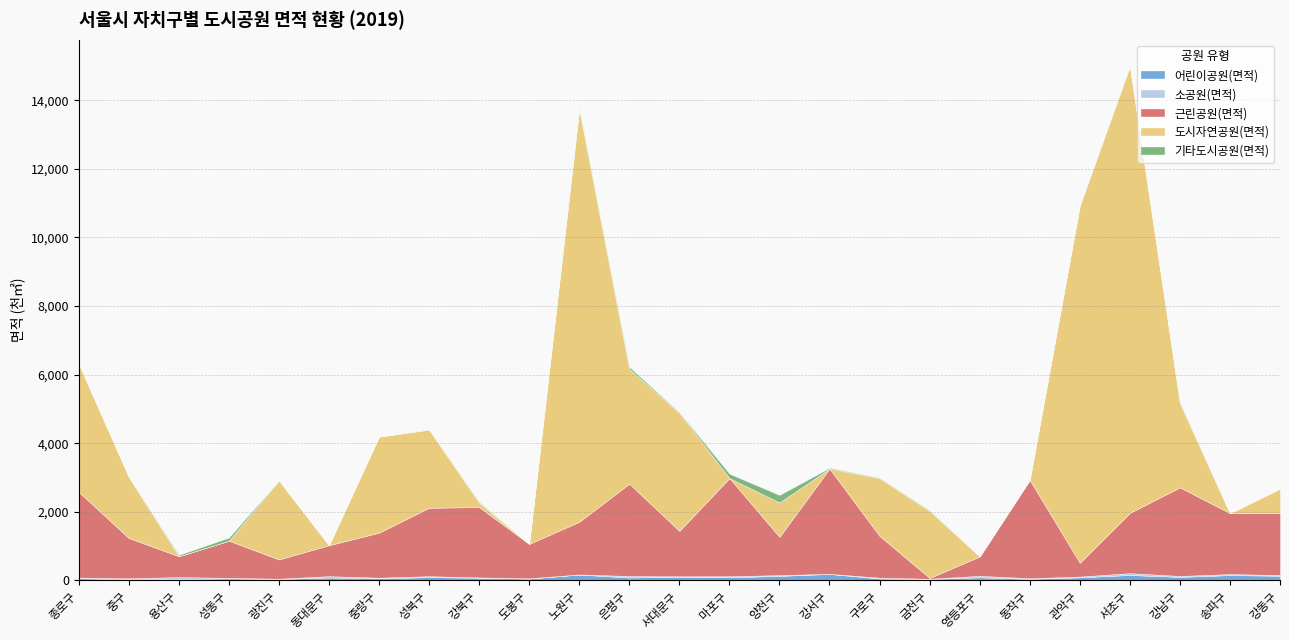

At which label is 도시자연공원(면적) closest to 6513?

종로구